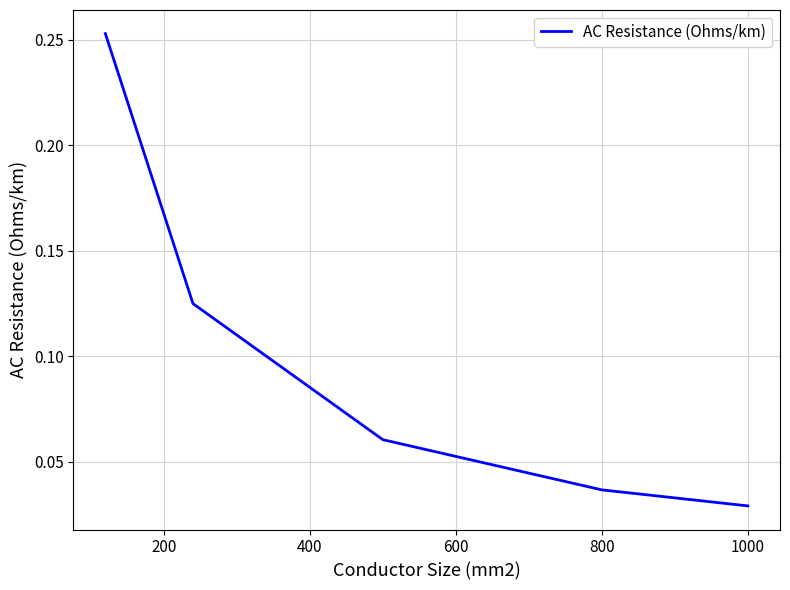

What is the sum of all values?

0.5